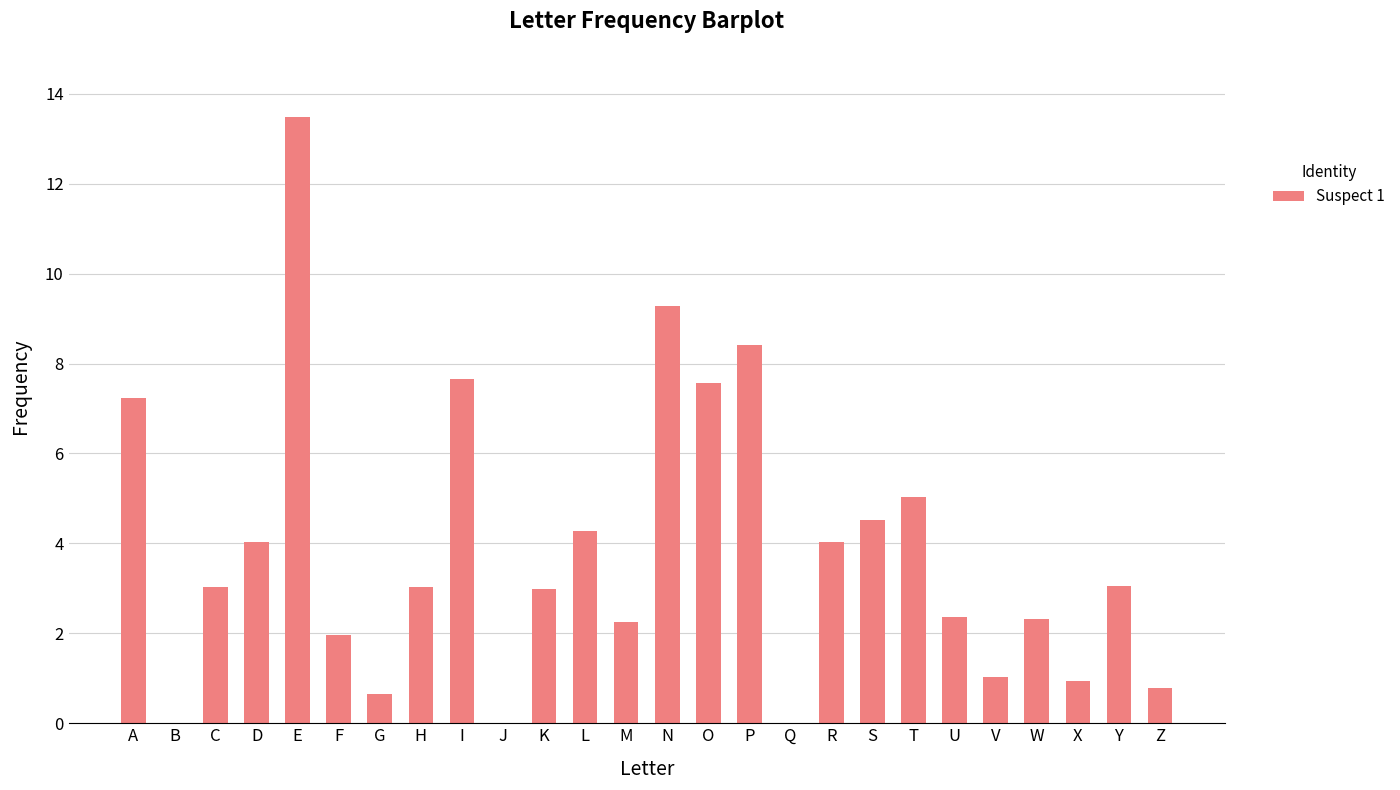

What is the approximate value at N?

9.3